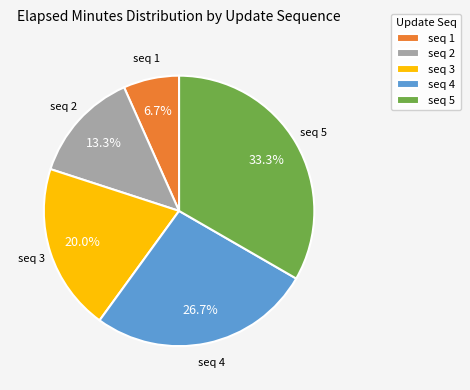

What percentage is NOT represented by seq 2?

86.7%